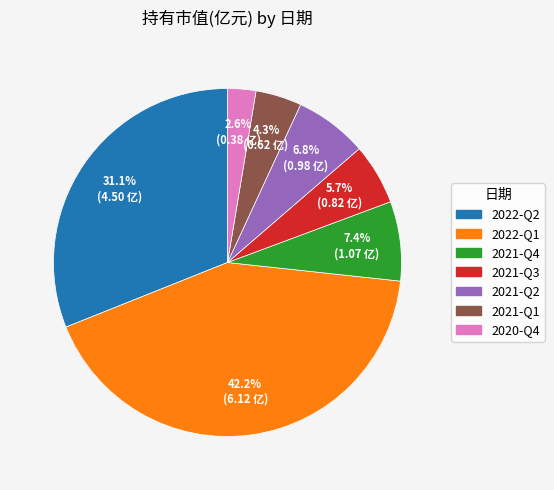

Count the number of slices in the pie.

7